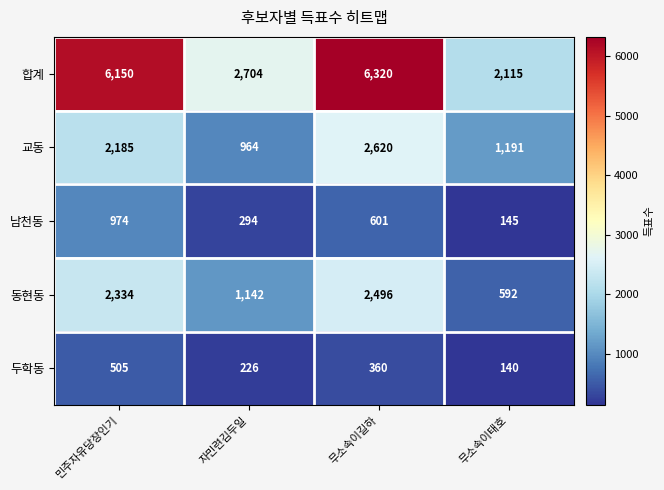

How many categories are shown in the chart?

4